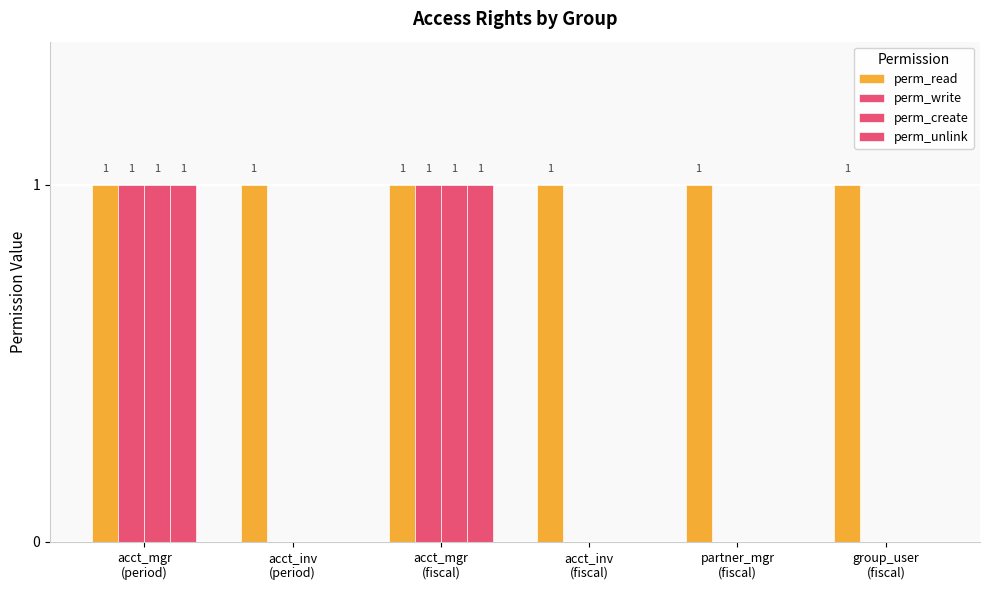

Are the bars grouped side by side (vs. stacked)?

Yes